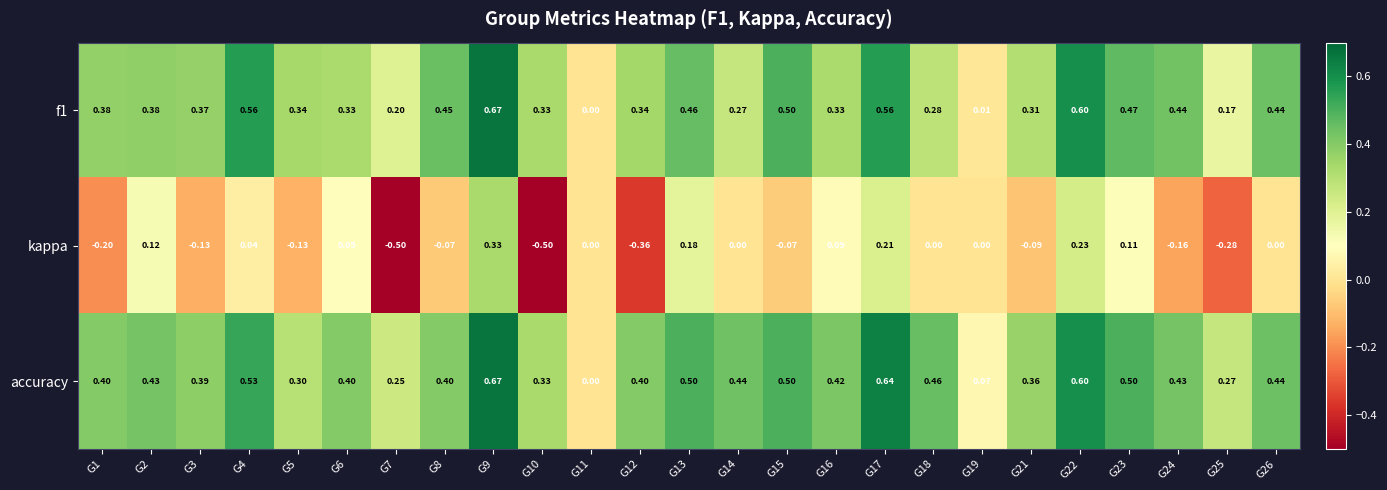

At which category is the sum across all series the highest?

G9